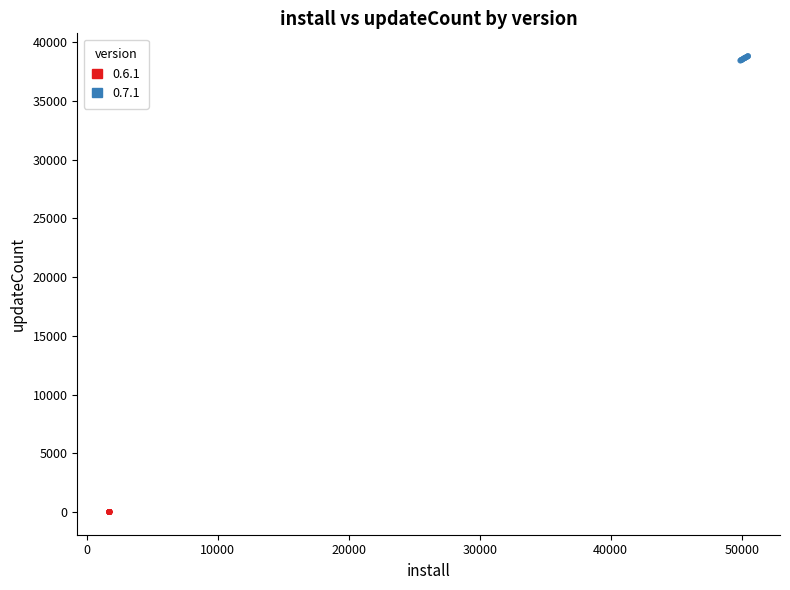

Which series contains the highest Y value?

0.7.1